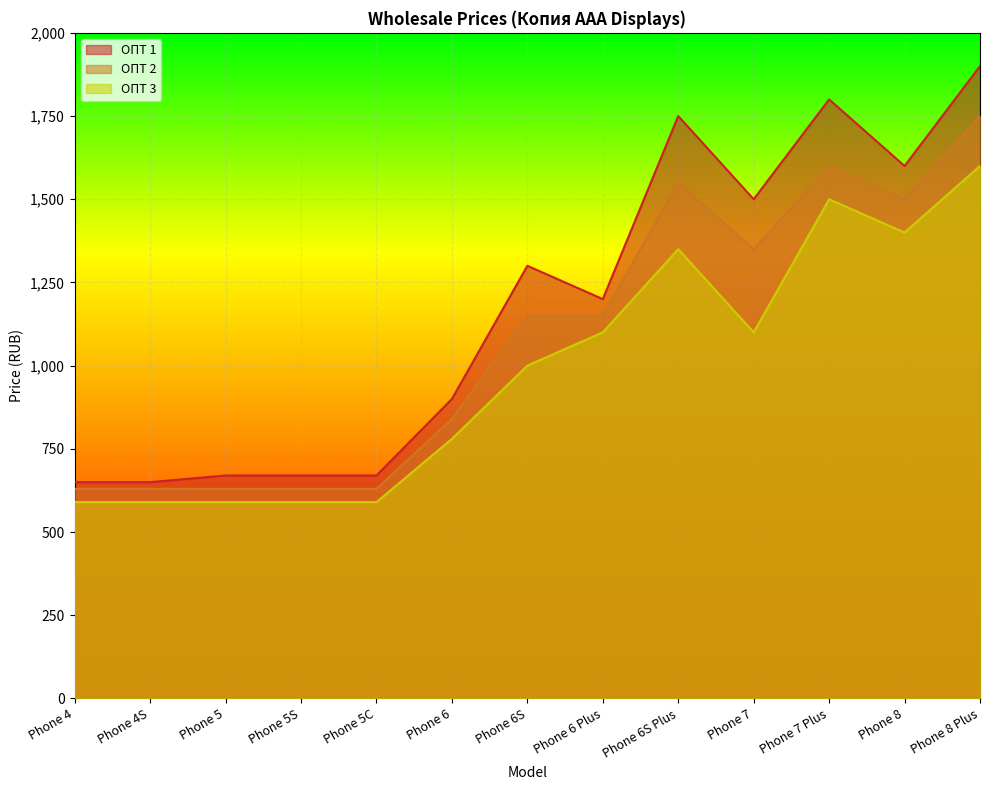

What is the difference between the second highest and minimum values in the ОПТ 1 series?

1150